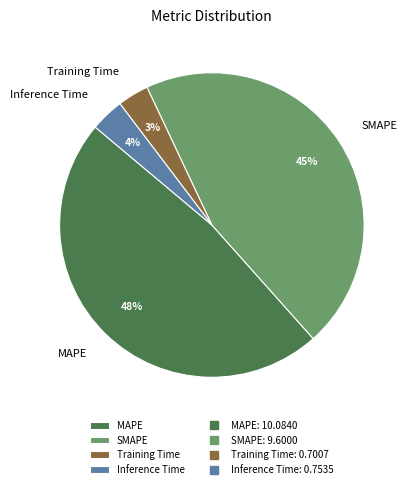

To the nearest percent, what is the combined percentage of Inference Time and Training Time?

7%